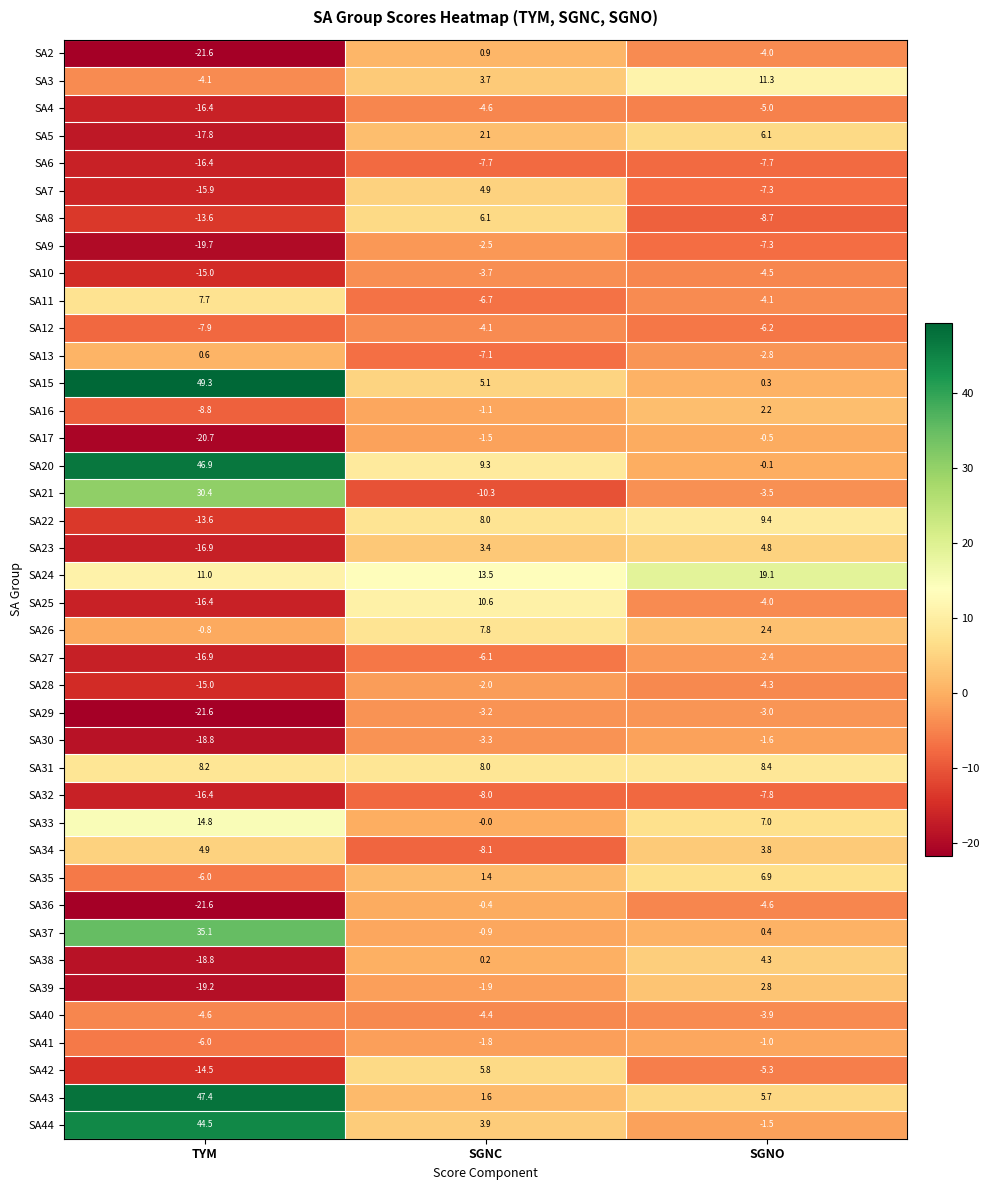

What is the greatest value displayed?

49.3